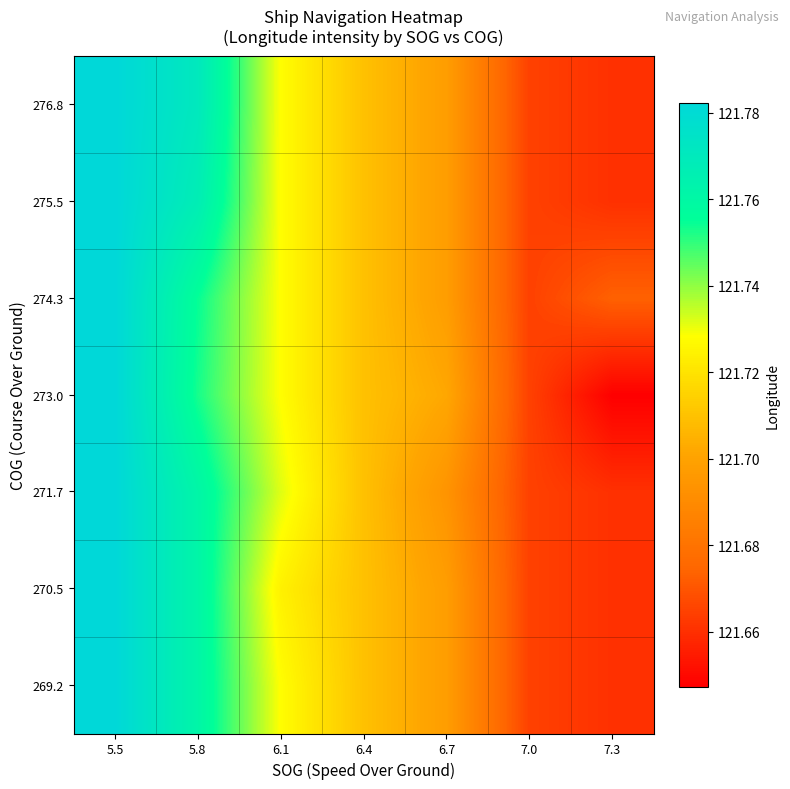

Reading right to left, extract all data points from this chart.

269.2: 7.3=121.7	7.0=121.7	6.7=121.7	6.4=121.7	6.1=121.7	5.8=121.8	5.5=121.8
270.5: 7.3=121.7	7.0=121.7	6.7=121.7	6.4=121.7	6.1=121.7	5.8=121.8	5.5=121.8
271.7: 7.3=121.7	7.0=121.7	6.7=121.7	6.4=121.7	6.1=121.7	5.8=121.8	5.5=121.8
273.0: 7.3=121.6	7.0=121.7	6.7=121.7	6.4=121.7	6.1=121.7	5.8=121.8	5.5=121.8
274.3: 7.3=121.7	7.0=121.7	6.7=121.7	6.4=121.7	6.1=121.7	5.8=121.8	5.5=121.8
275.5: 7.3=121.7	7.0=121.7	6.7=121.7	6.4=121.7	6.1=121.7	5.8=121.8	5.5=121.8
276.8: 7.3=121.7	7.0=121.7	6.7=121.7	6.4=121.7	6.1=121.7	5.8=121.8	5.5=121.8